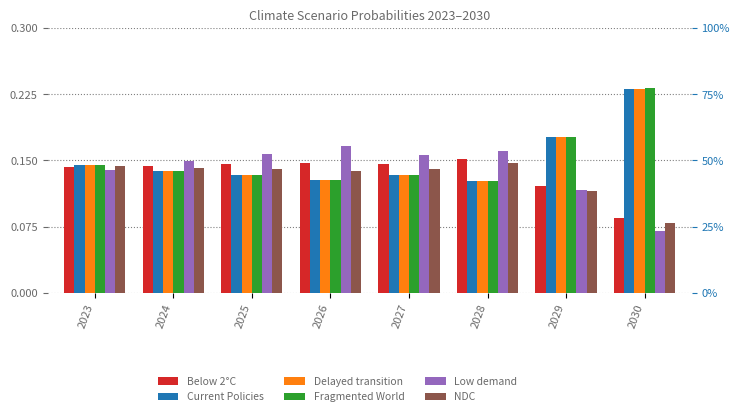

Reading left to right, list all the values displayed in this chart.

Below 2°C: 2023=0.1	2024=0.1	2025=0.1	2026=0.1	2027=0.1	2028=0.2	2029=0.1	2030=0.1
Current Policies: 2023=0.1	2024=0.1	2025=0.1	2026=0.1	2027=0.1	2028=0.1	2029=0.2	2030=0.2
Delayed transition: 2023=0.1	2024=0.1	2025=0.1	2026=0.1	2027=0.1	2028=0.1	2029=0.2	2030=0.2
Fragmented World: 2023=0.1	2024=0.1	2025=0.1	2026=0.1	2027=0.1	2028=0.1	2029=0.2	2030=0.2
Low demand: 2023=0.1	2024=0.1	2025=0.2	2026=0.2	2027=0.2	2028=0.2	2029=0.1	2030=0.1
NDC: 2023=0.1	2024=0.1	2025=0.1	2026=0.1	2027=0.1	2028=0.1	2029=0.1	2030=0.1